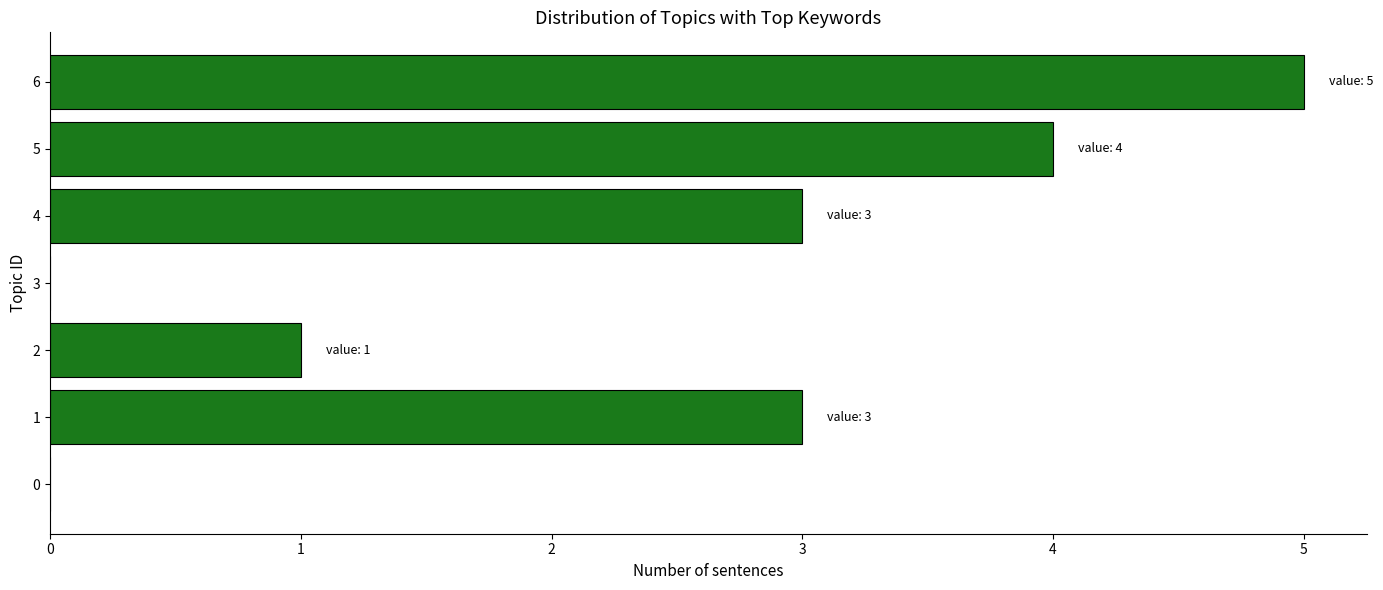

Reading top to bottom, what are all the values shown in this chart?

6=5	5=4	4=3	3=0	2=1	1=3	0=0